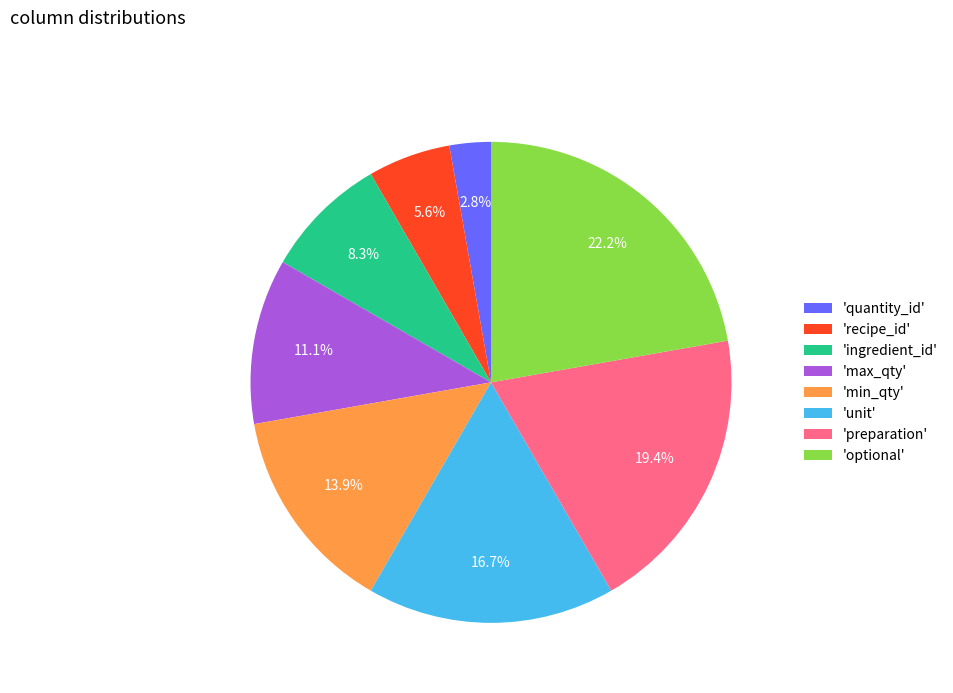

What percentage is NOT represented by 'ingredient_id'?

91.7%